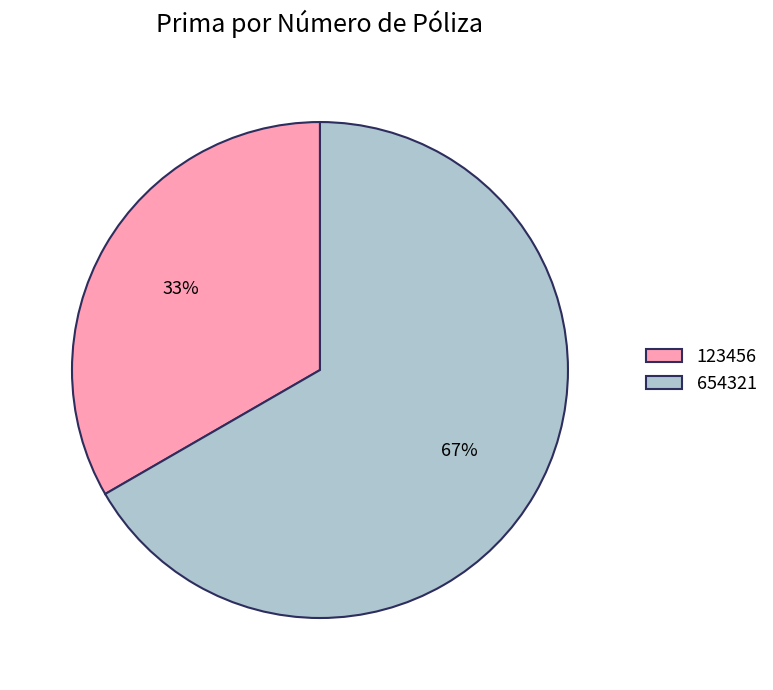

To the nearest percent, what percentage of the pie is 123456?

33%